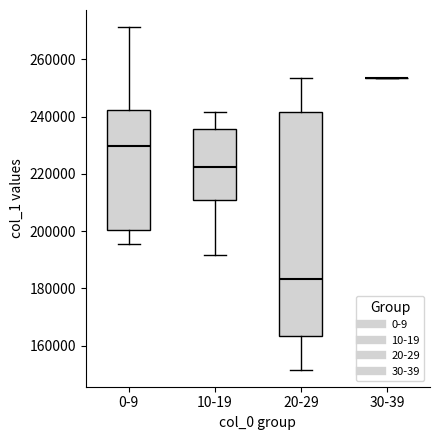

Where does the median line of the box for 20-29 sit on the y-axis? The values are not printed on the chart, so give them approximately, as read against the axis.

184000